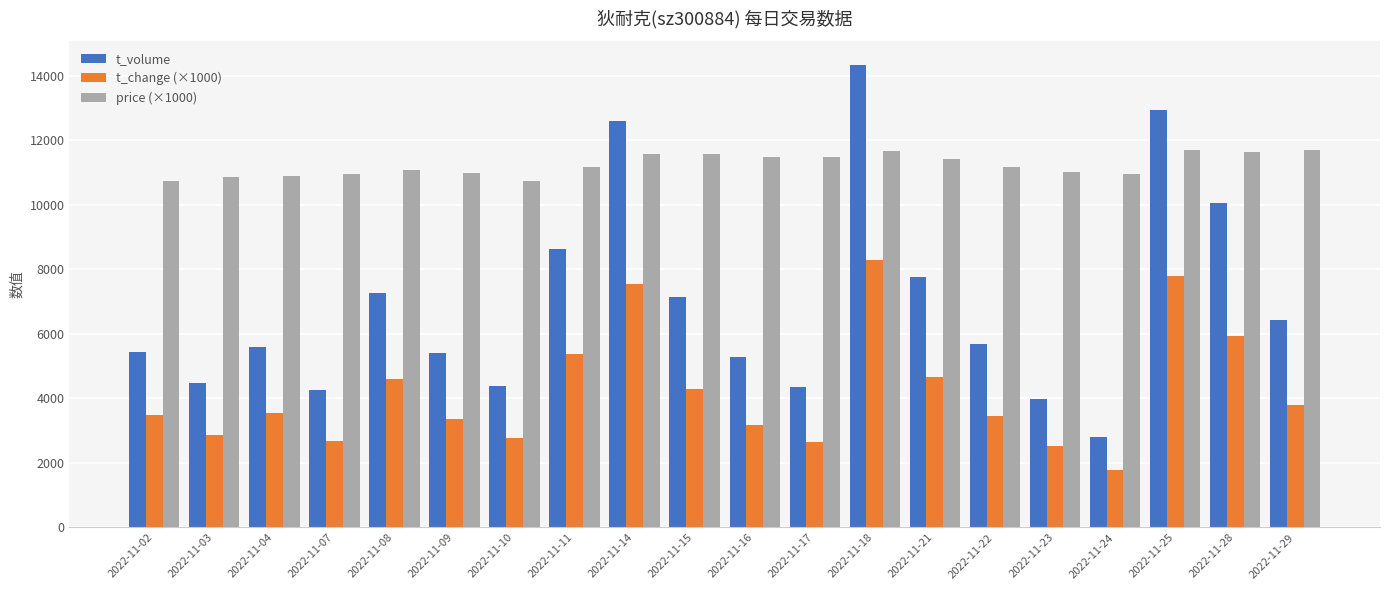

How many categories are shown in the chart?

20